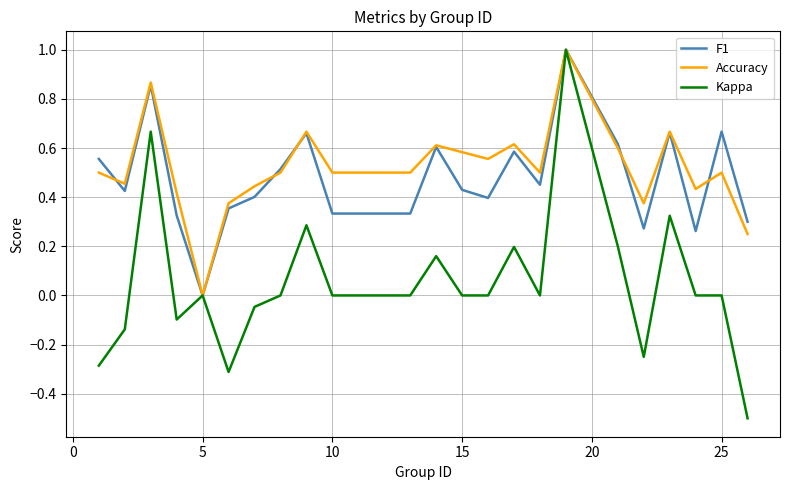

How many distinct data groups are displayed?

3